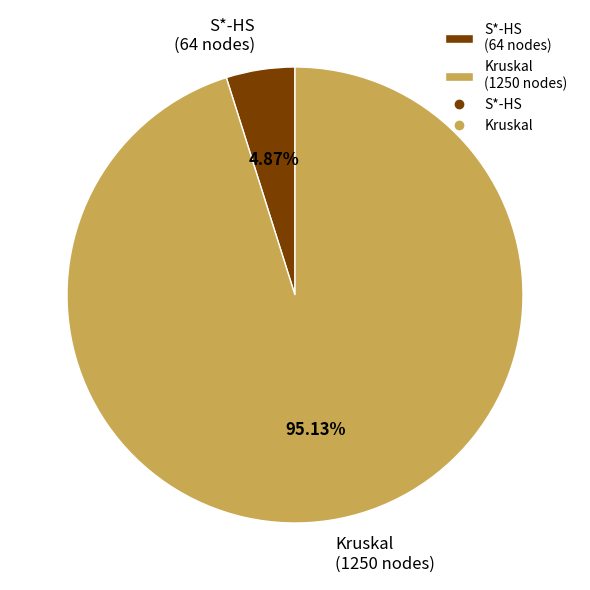

Between S*-HS and Kruskal, which is larger?

Kruskal